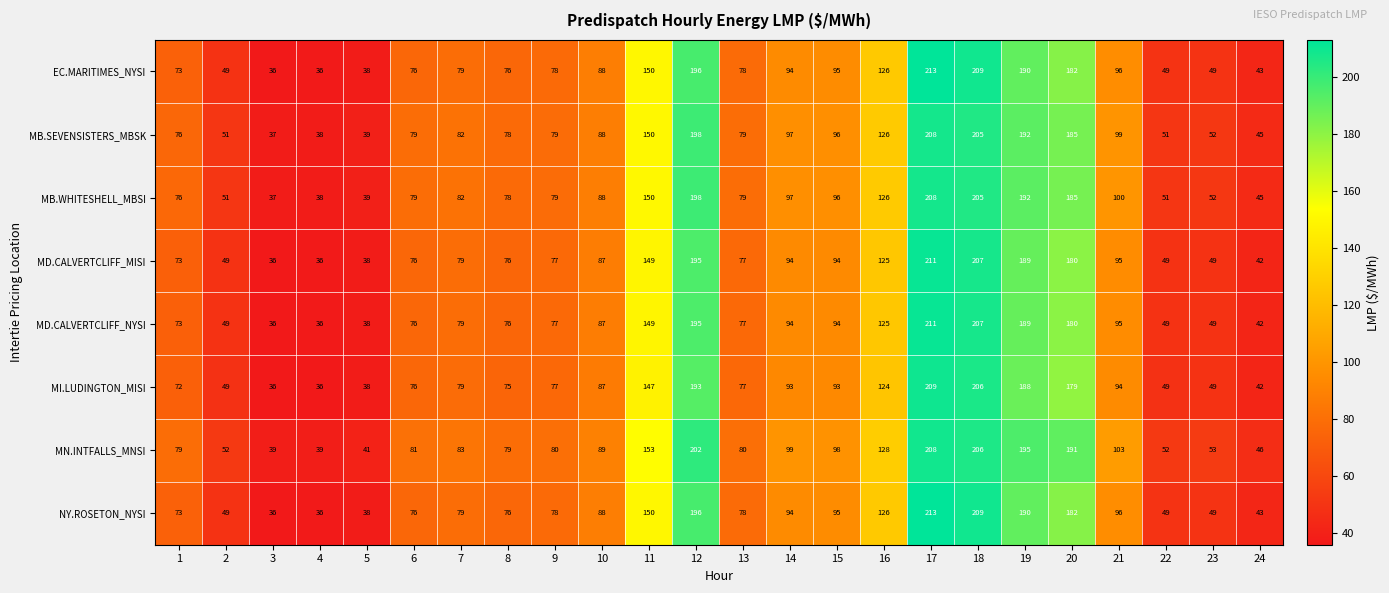

At which label does EC.MARITIMES_NYSI reach its peak?

17